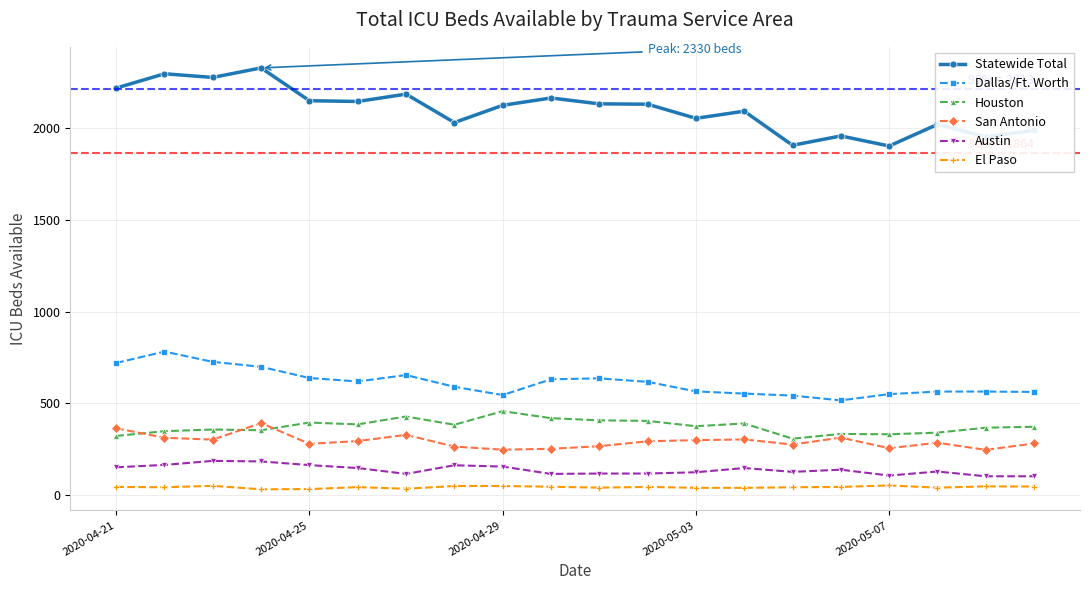

True or false: Houston has more than 2 interior local peaks.

True